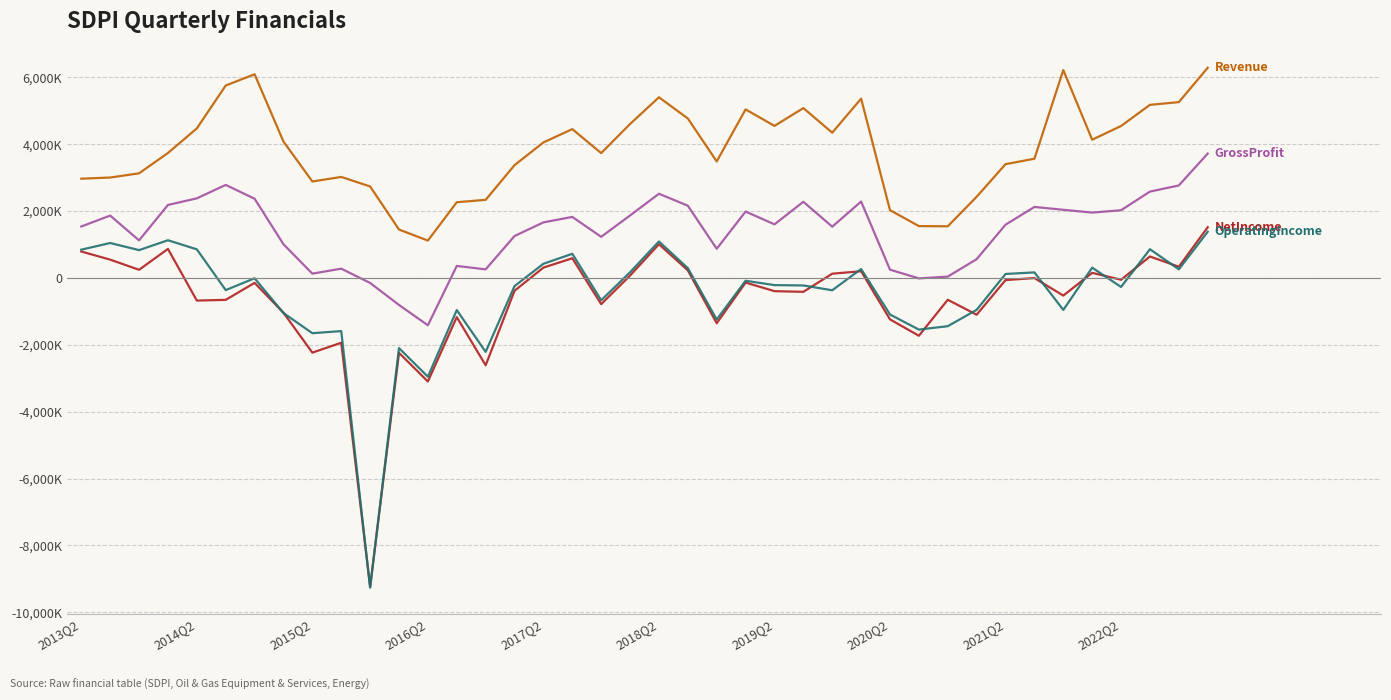

Does the chart display data point markers on the line(s)?

No